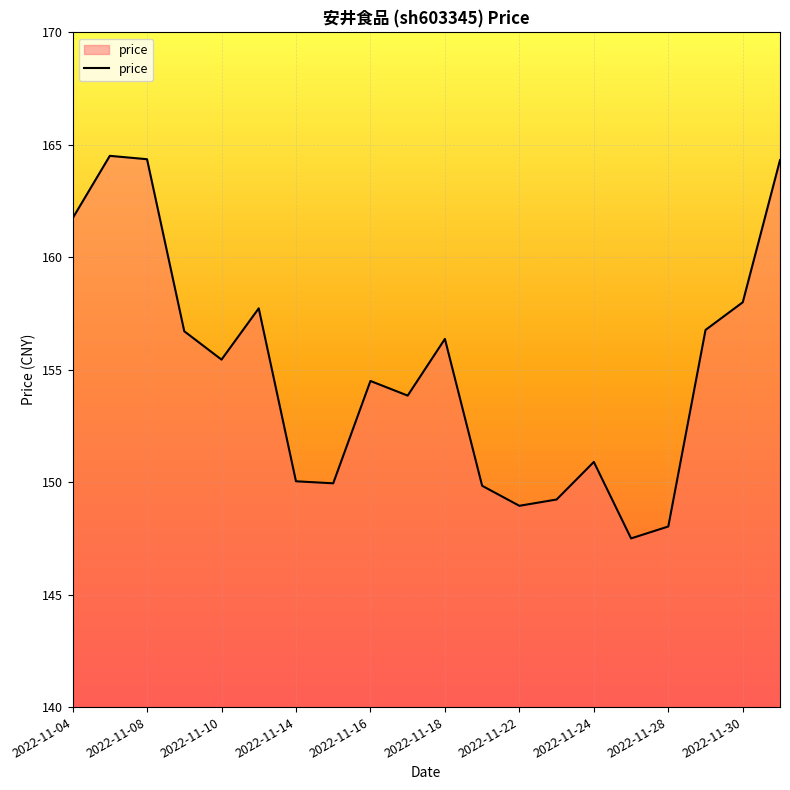

What is the difference between the maximum and minimum values?

17.0